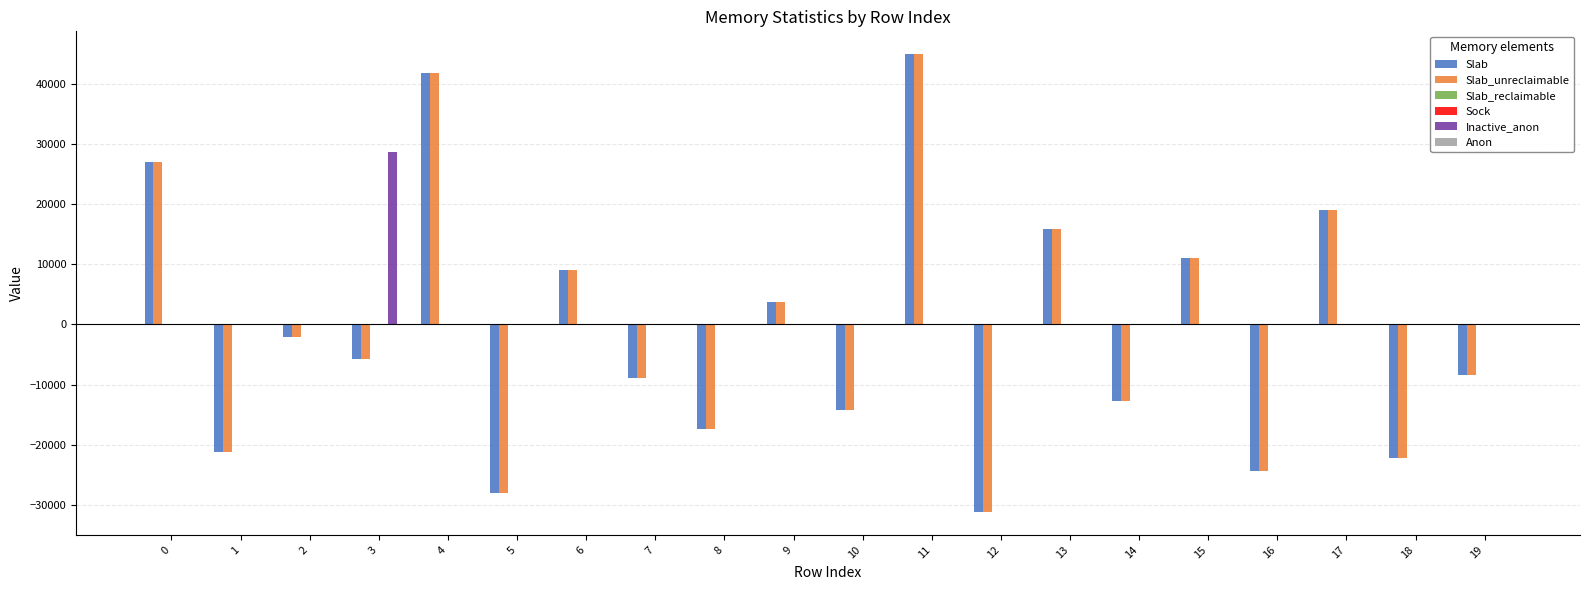

What is the difference between the highest and lowest values at 12?

31152